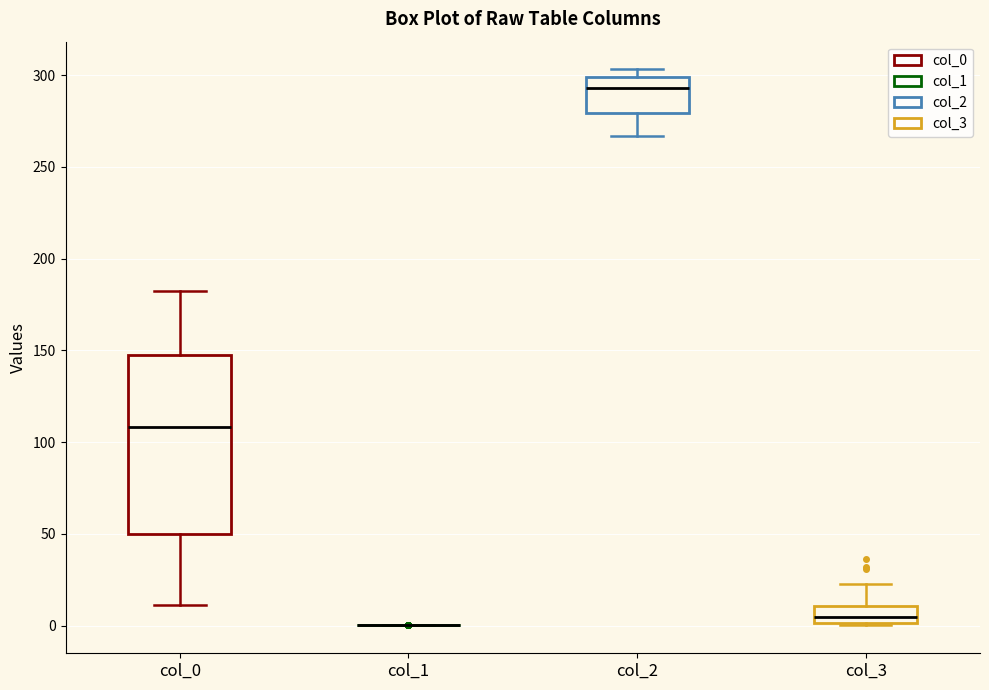

Which box is the tallest, from its lower edge to its upper edge?

col_0